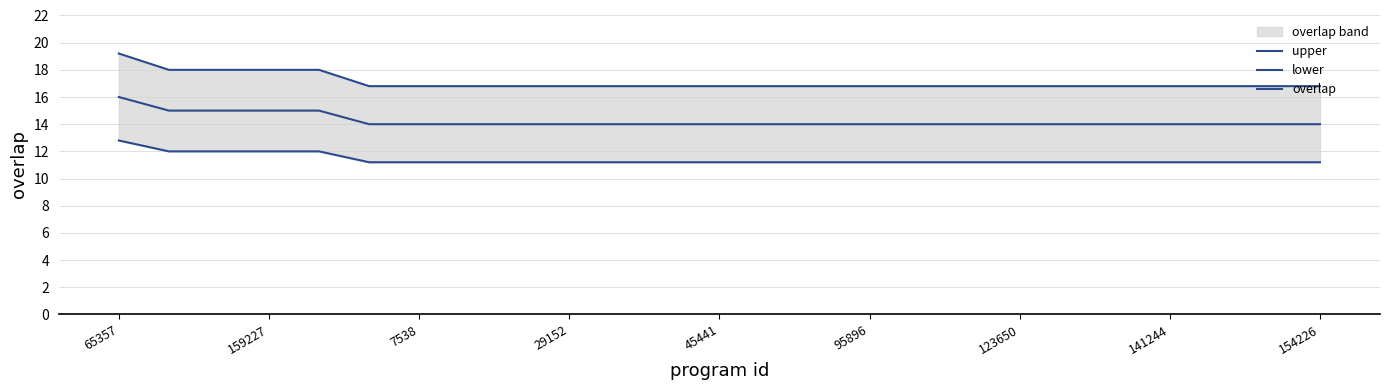

What is the sum of the overlap values at 16 and 7538?

29.0